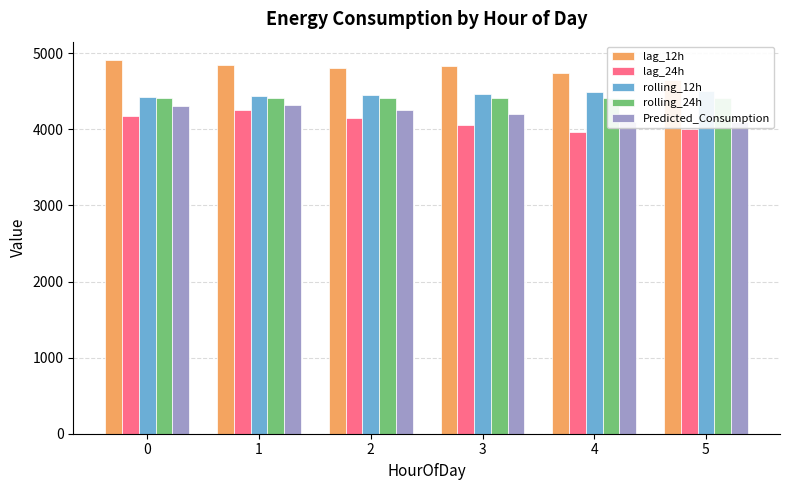

At 4, list the series in order from smallest to largest.

lag_24h, Predicted_Consumption, rolling_24h, rolling_12h, lag_12h